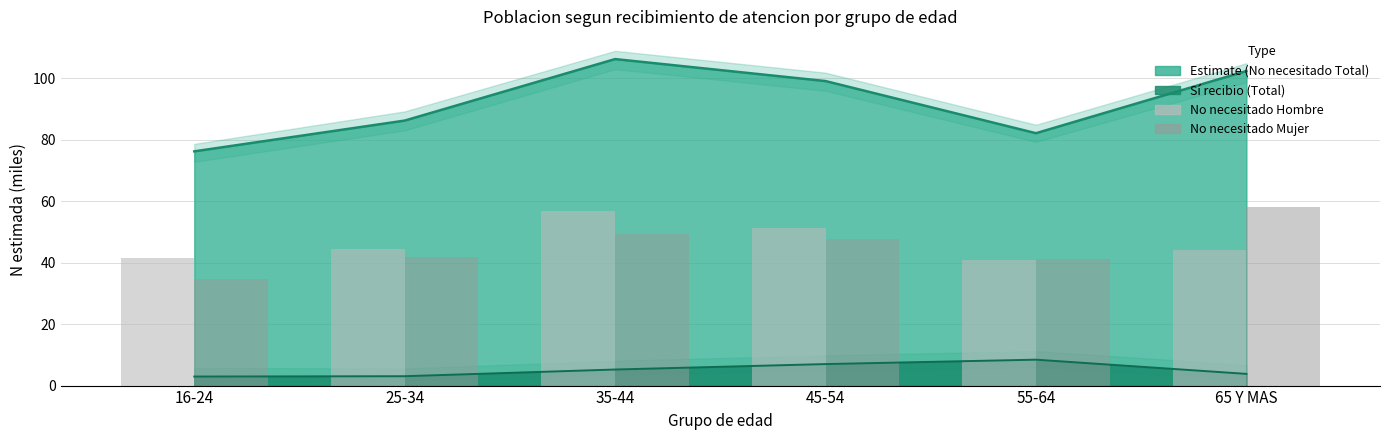

At which category is the sum across all series the highest?

35-44